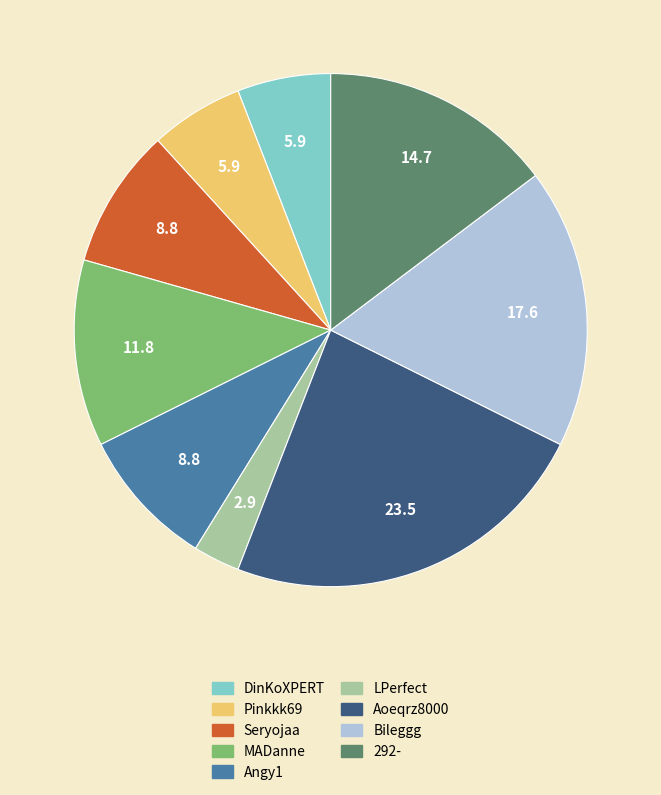

What is the ratio of the value at LPerfect to the value at Pinkkk69?

0.5